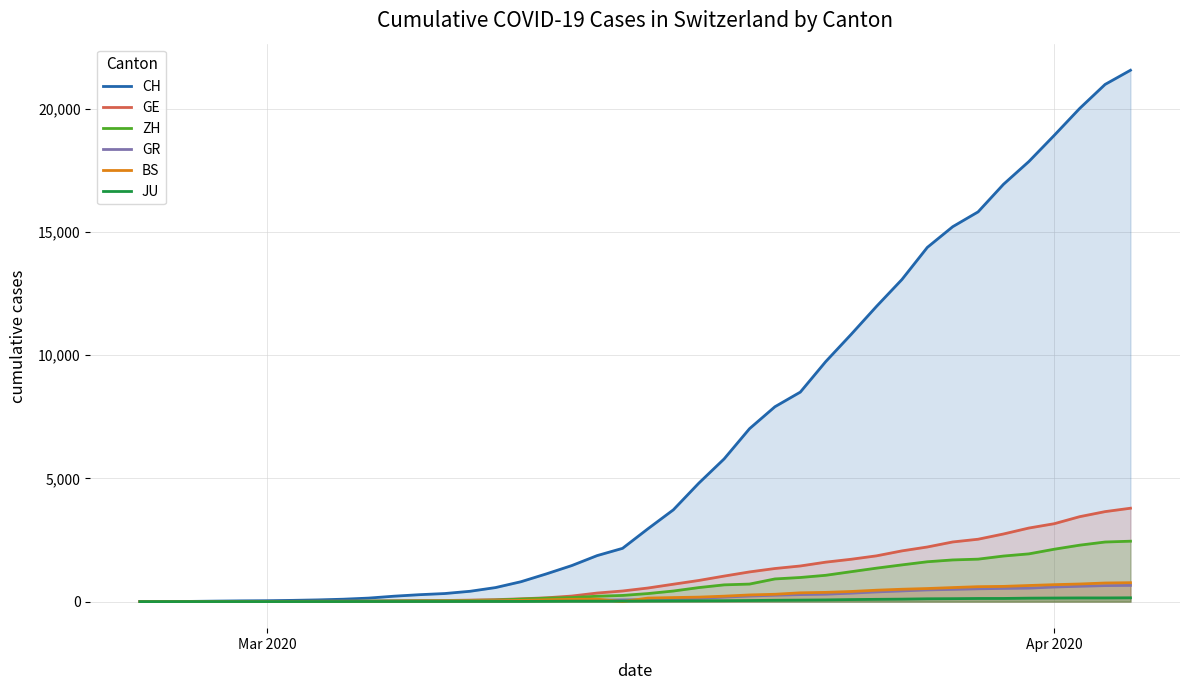

What are all the series names shown in the legend?

CH, GE, ZH, GR, BS, JU